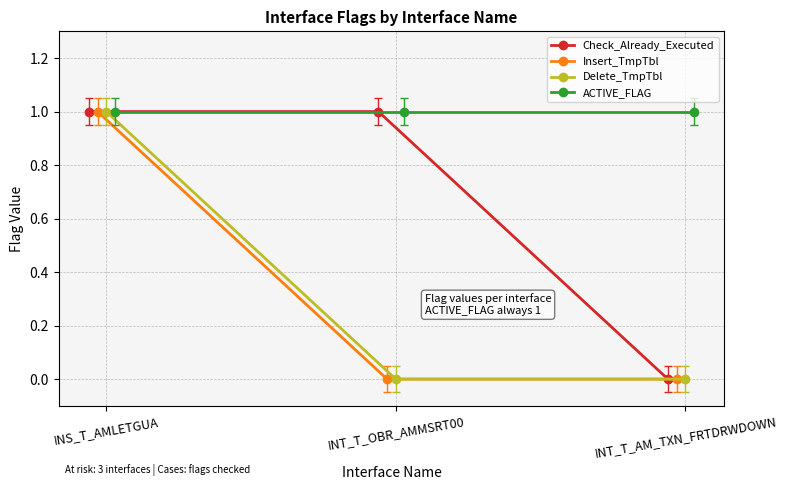

Read the ACTIVE_FLAG value at INS_T_AMLETGUA.

1